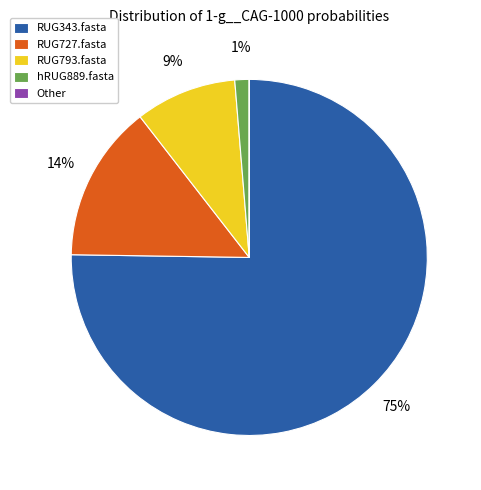

Which category has the biggest portion of the pie?

RUG343.fasta